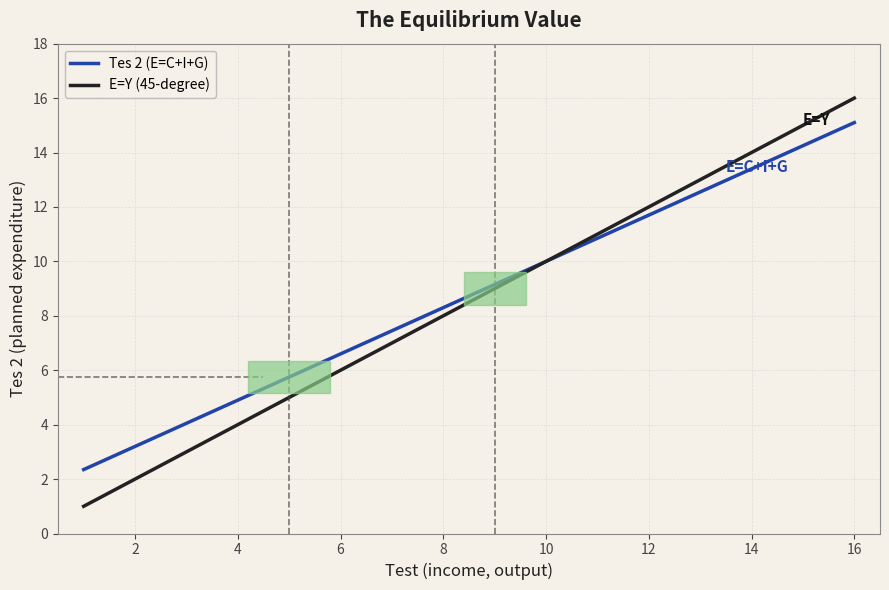

Which series has the widest spread of values?

E=Y (45-degree)